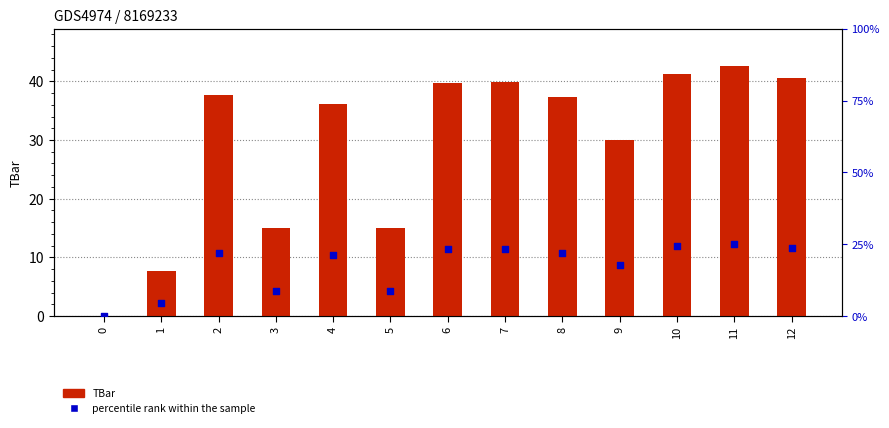

Which series reaches the maximum Y coordinate?

TBar